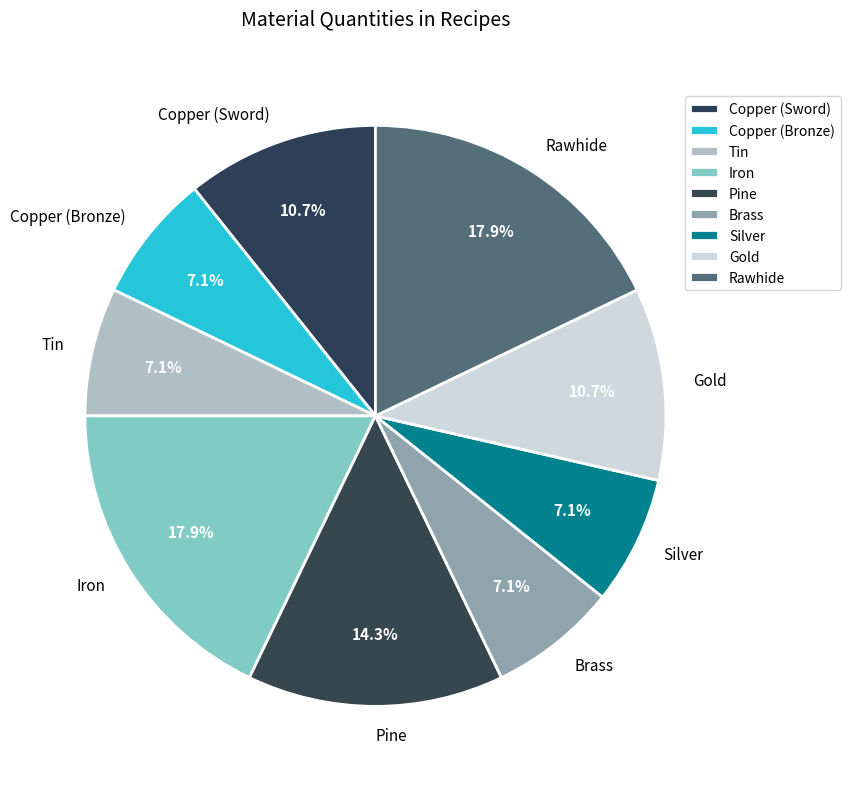

To the nearest percent, what is the difference between the Copper (Bronze) and Gold slice percentages?

4%